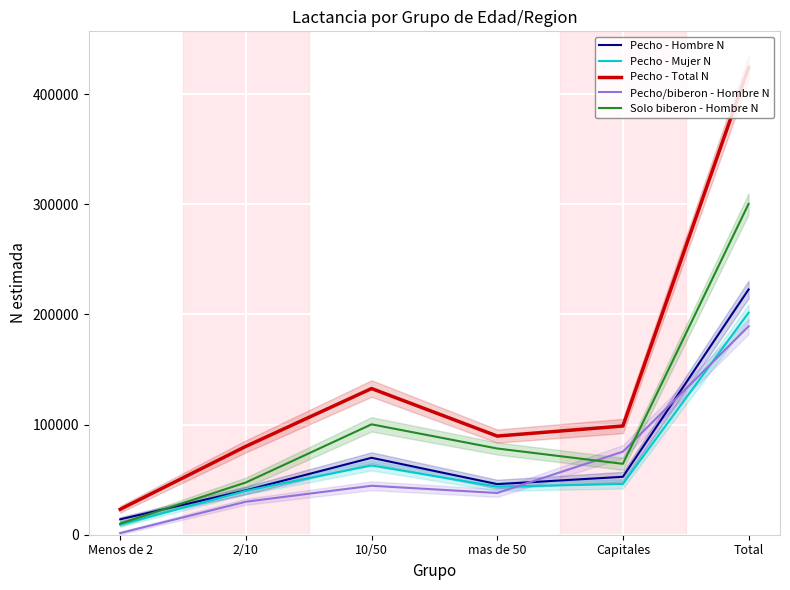

How many lines are shown in the chart?

5